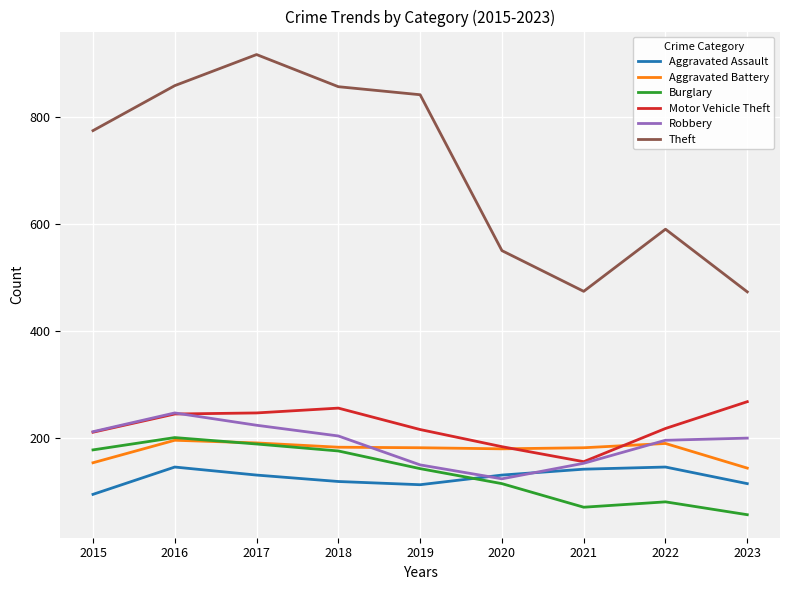

Where is Theft nearest to the value 694?

2015